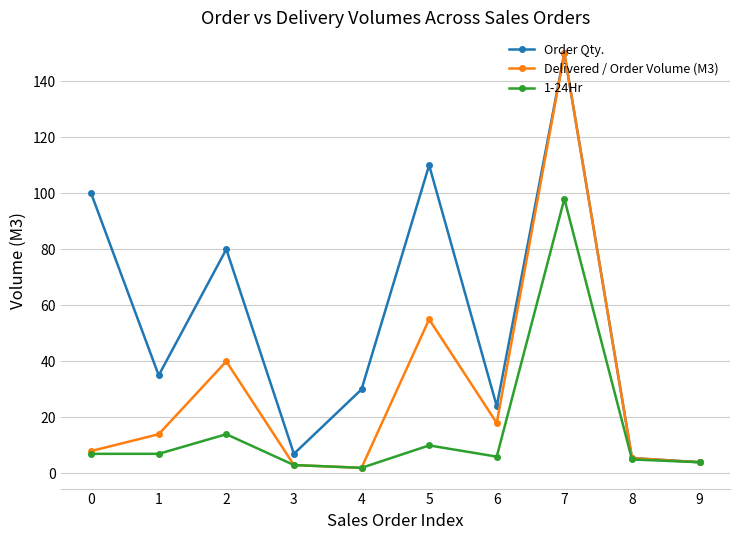

Where is the first local minimum for Order Qty.?

1